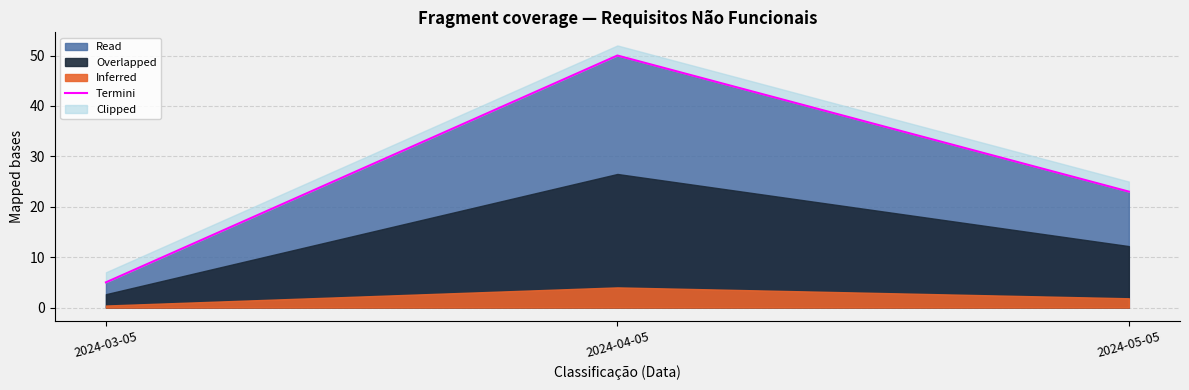

What is the ratio of the value at 2024-03-05 to the value at 2024-05-05?

0.2